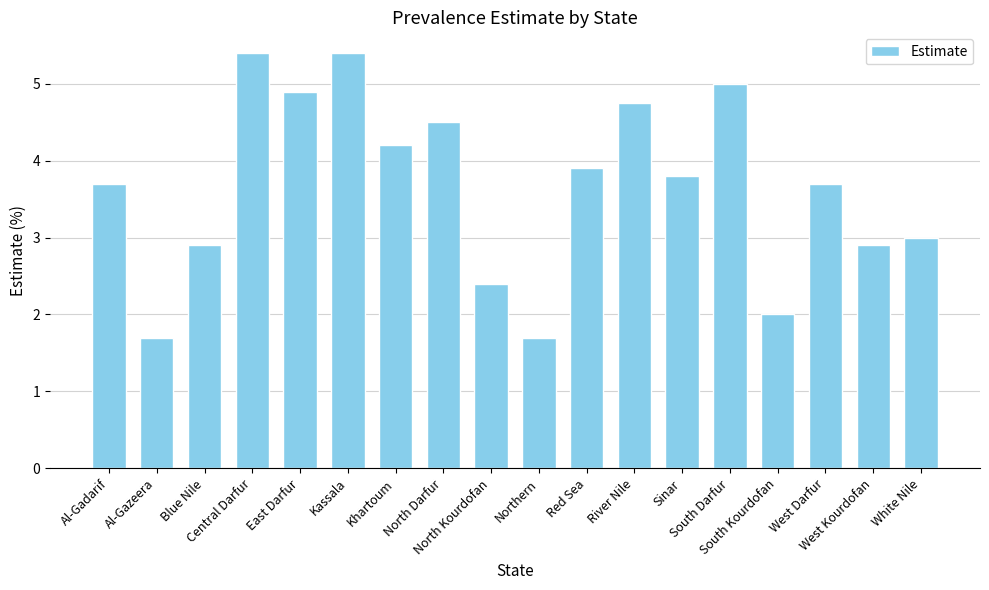

What is the minimum value shown in the chart?

1.7